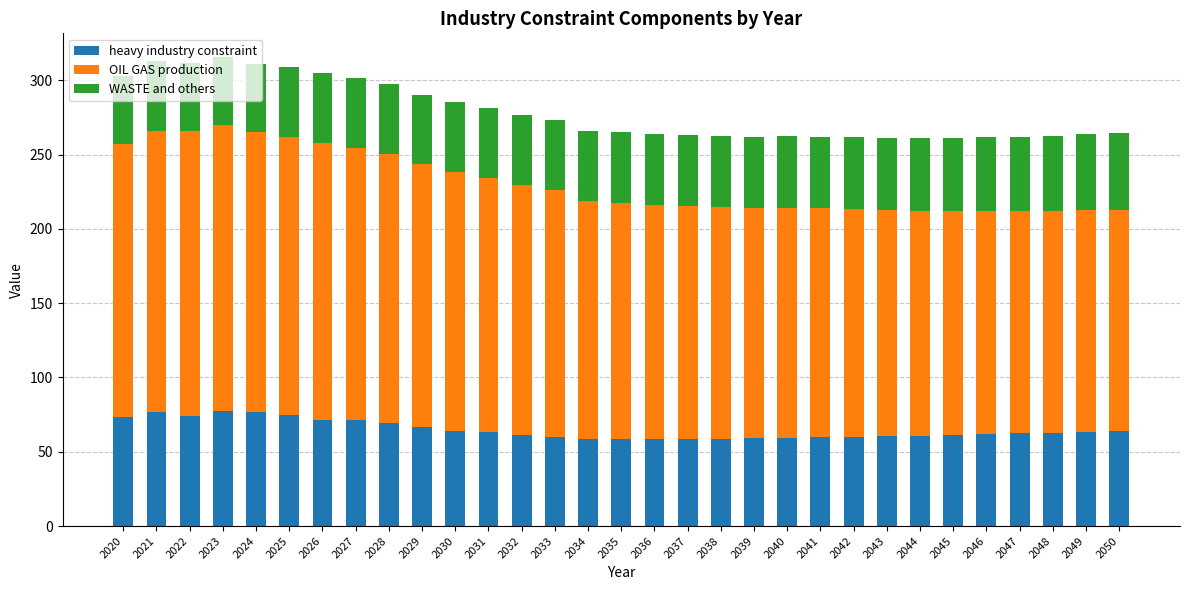

What is the maximum value for heavy industry constraint?

77.1